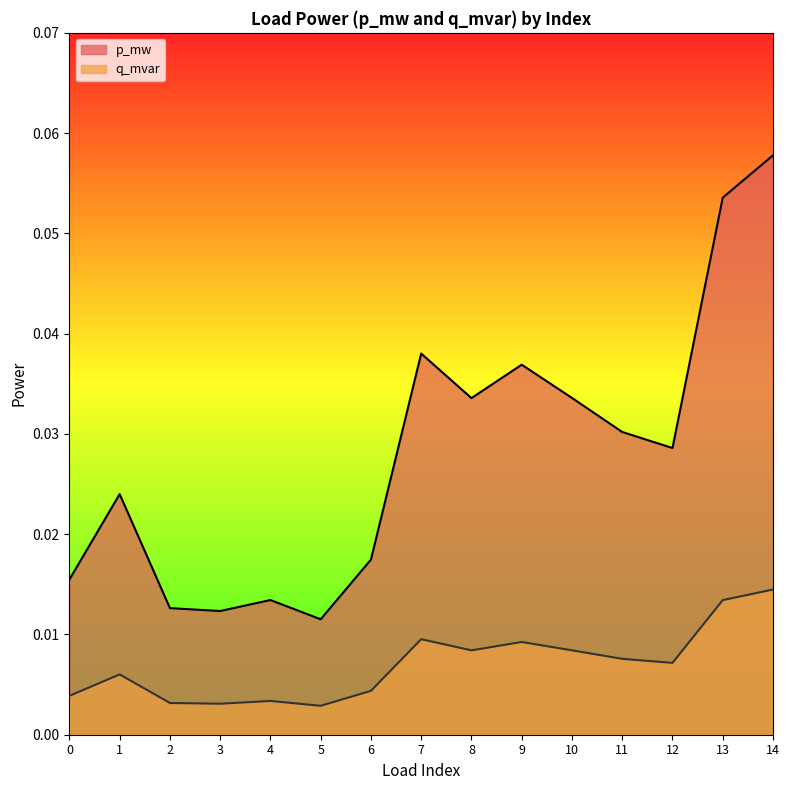

At which category does p_mw reach its first local peak?

1